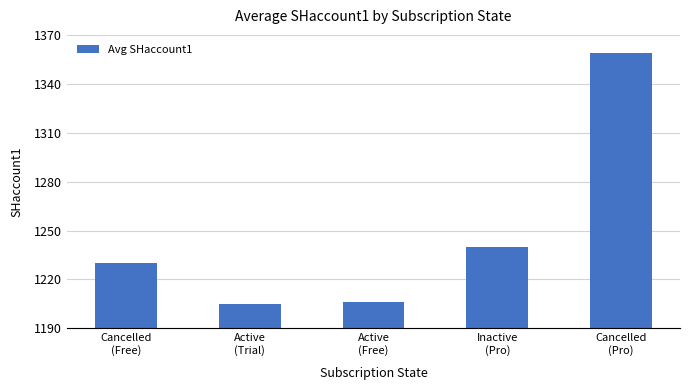

What is the greatest value displayed?

1359